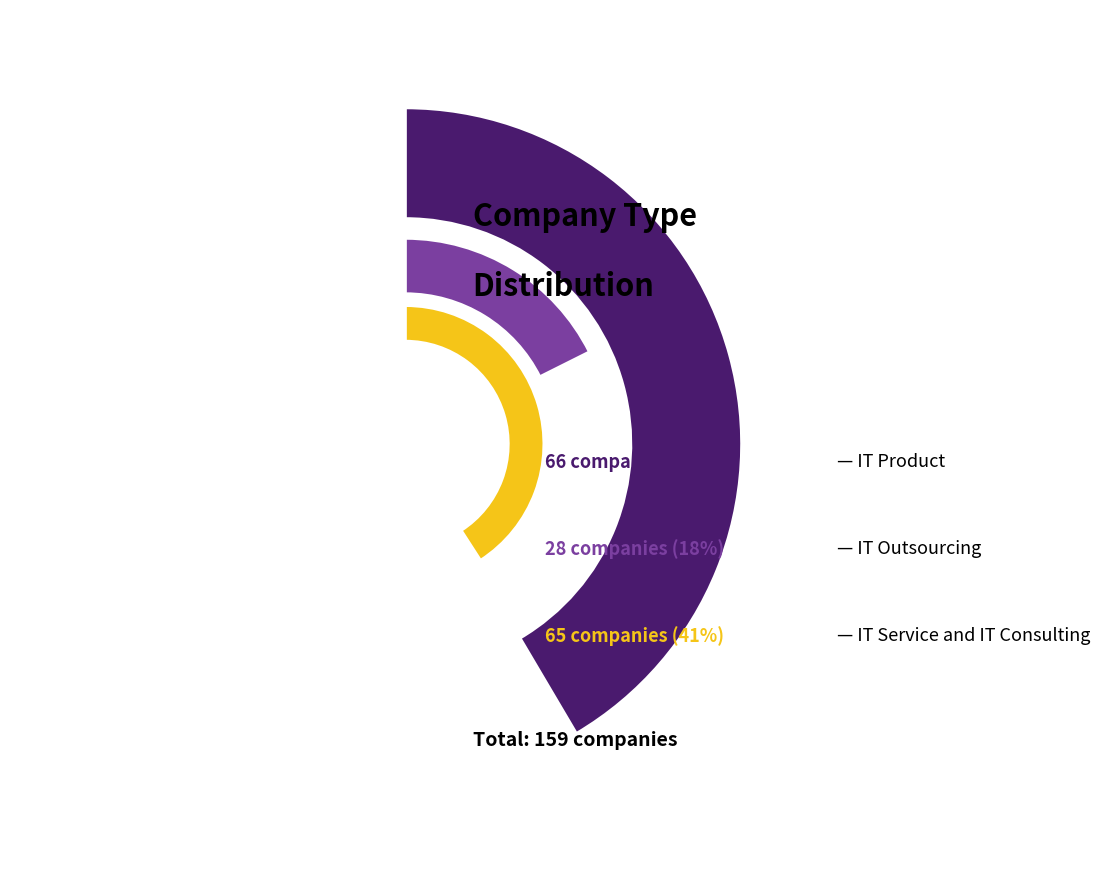

To the nearest percent, what is the difference between the IT Service and IT Consulting and IT Outsourcing slice percentages?

23%